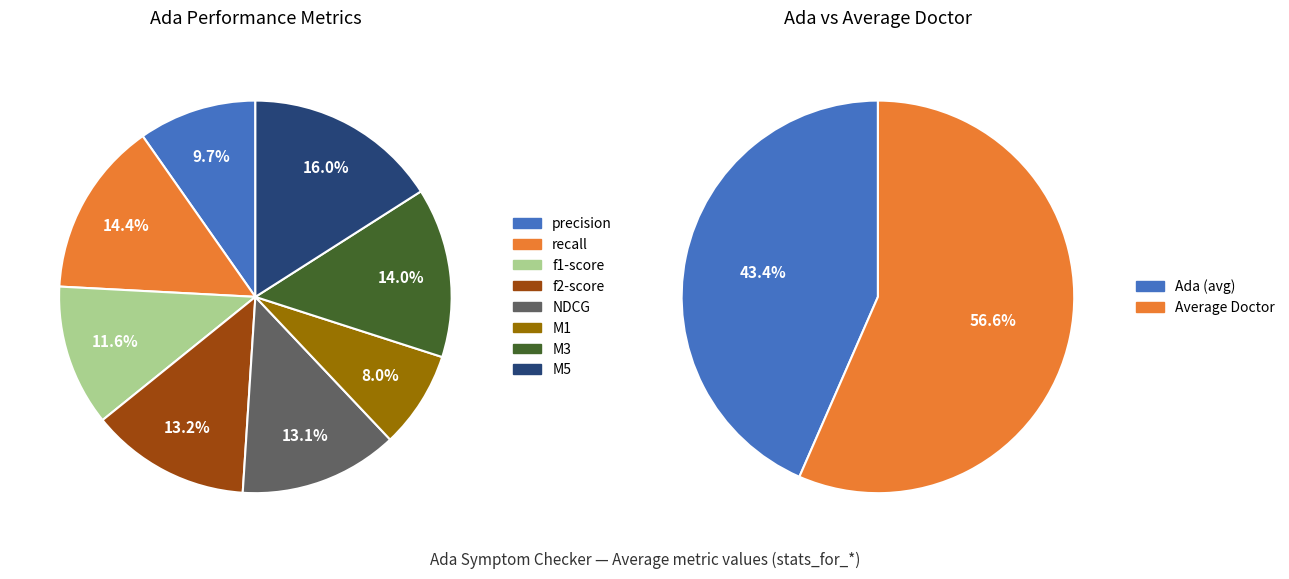

What is the largest slice in the pie chart?

M5